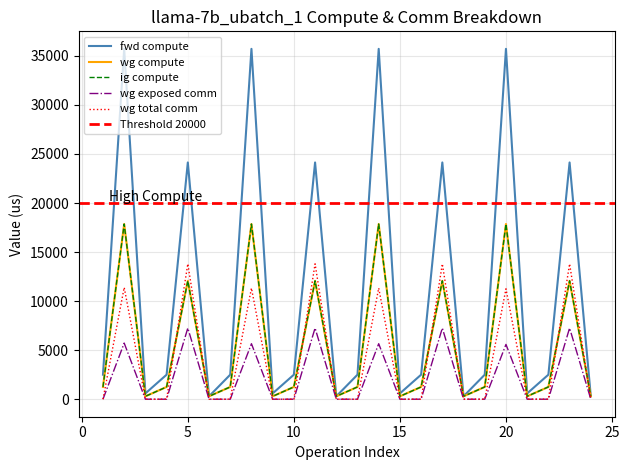

What is the greatest value displayed?

35717.6